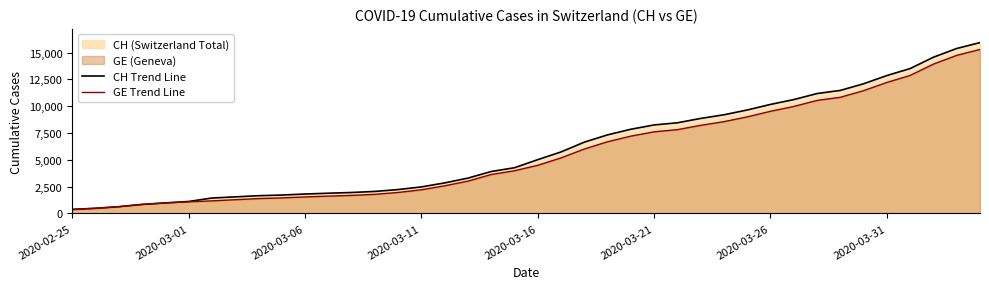

Which series has the widest spread of values?

CH Trend Line